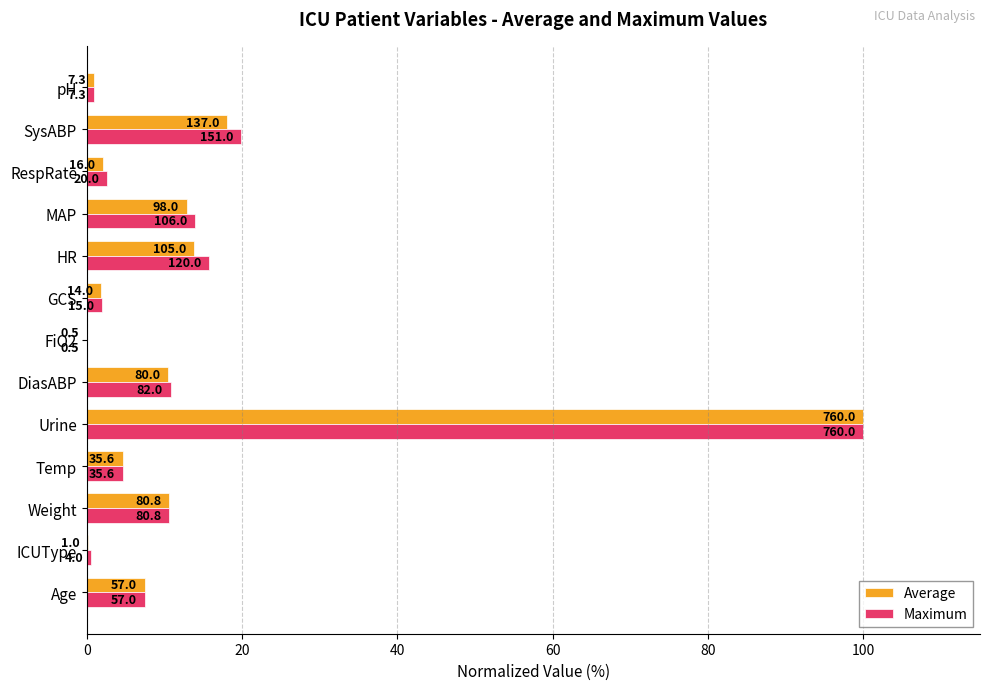

What are all the series names shown in the legend?

Average, Maximum